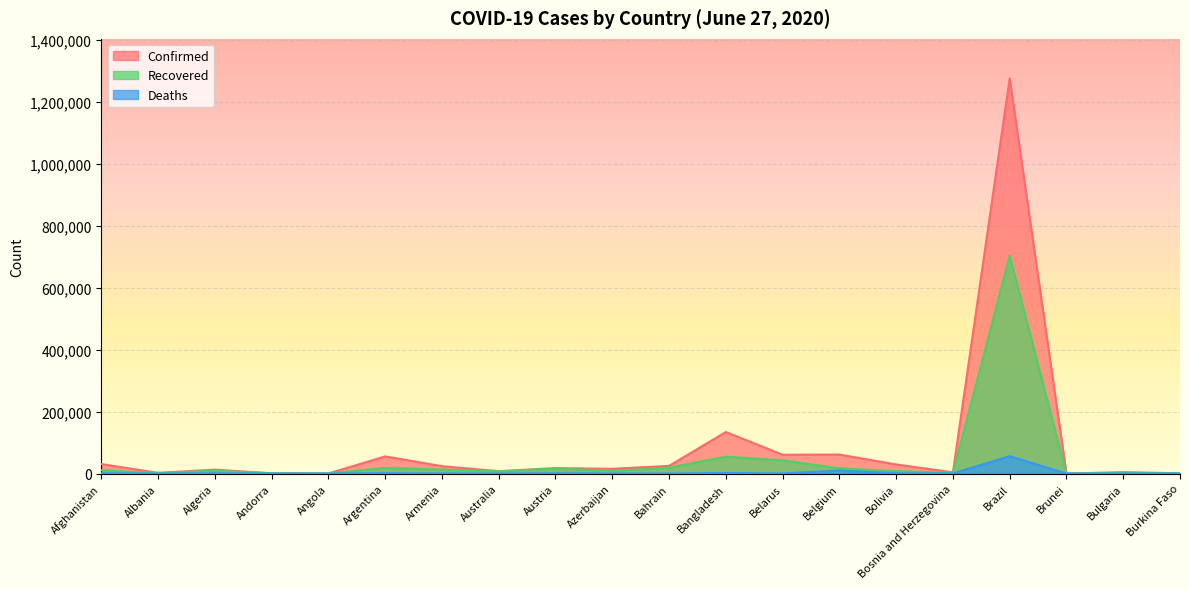

Does the chart display data point markers on the line(s)?

No